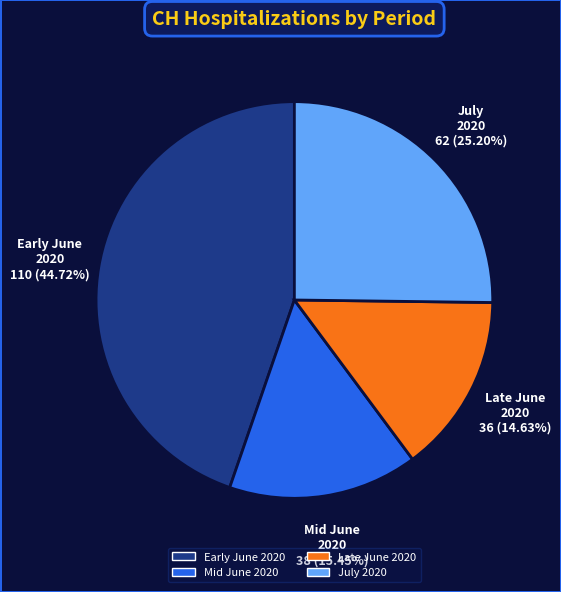

Is there a majority slice in this chart?

No